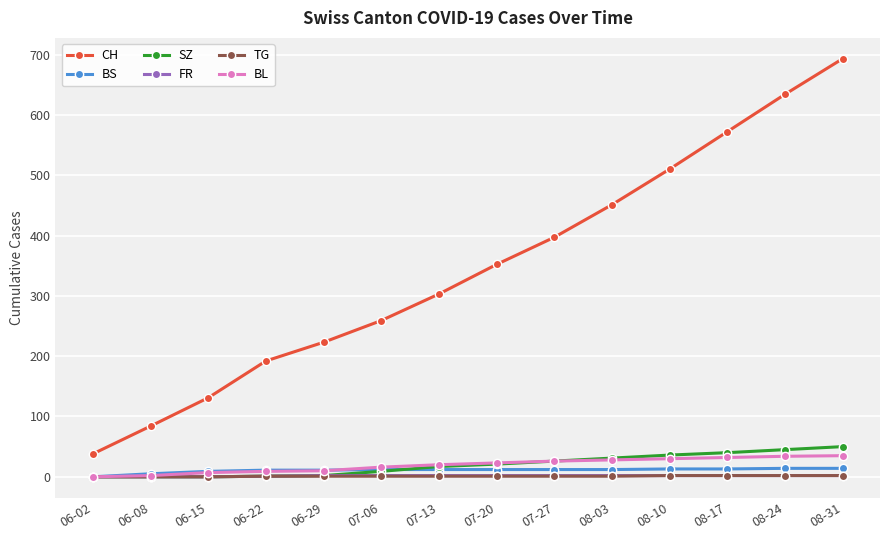

What position from the right is 07-06?

9